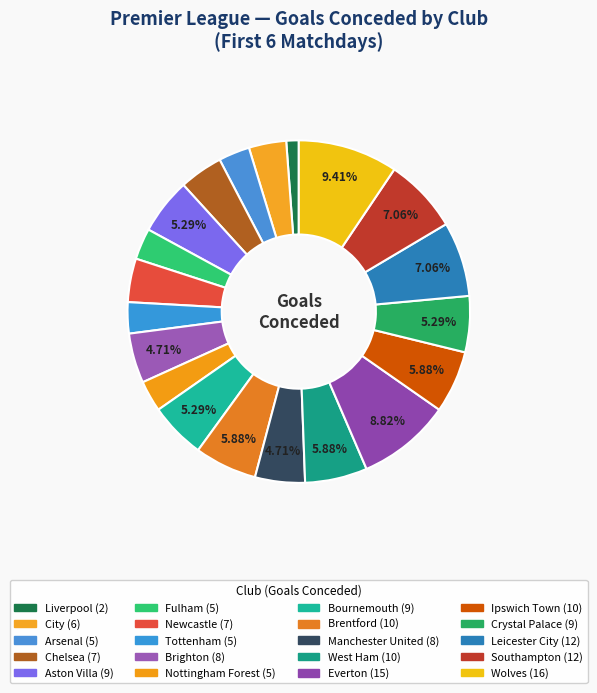

How many slices are in this pie chart?

20